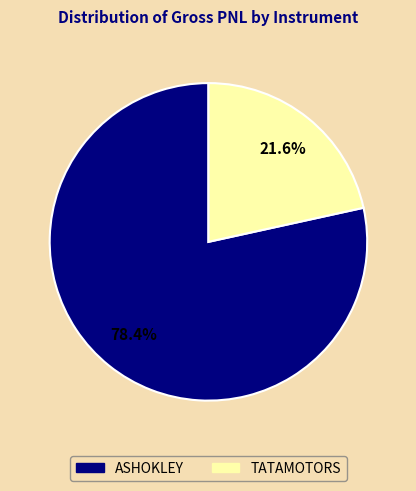

Which has a higher value, TATAMOTORS or ASHOKLEY?

ASHOKLEY